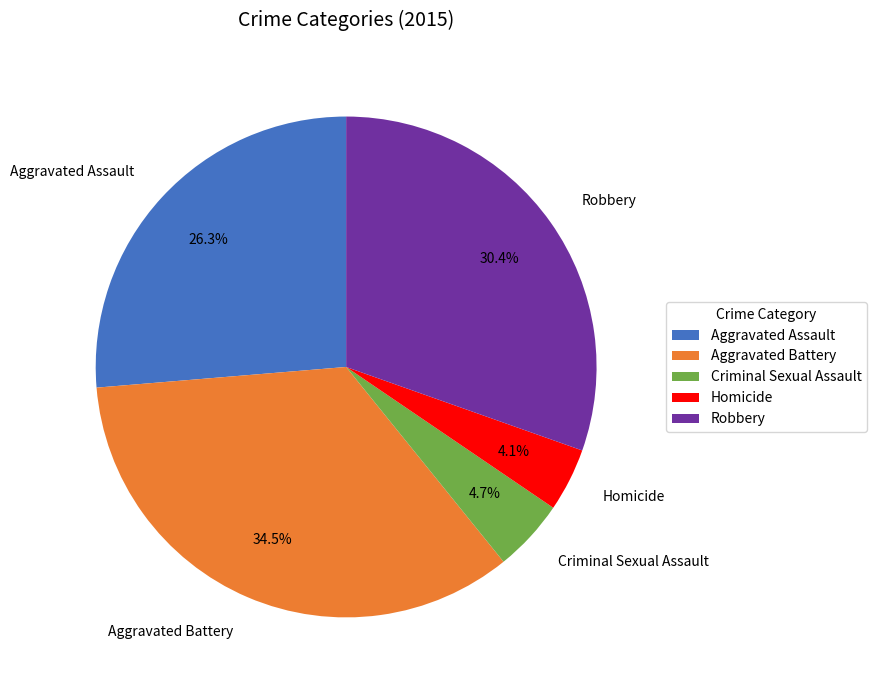

Is Homicide the majority of the pie?

No